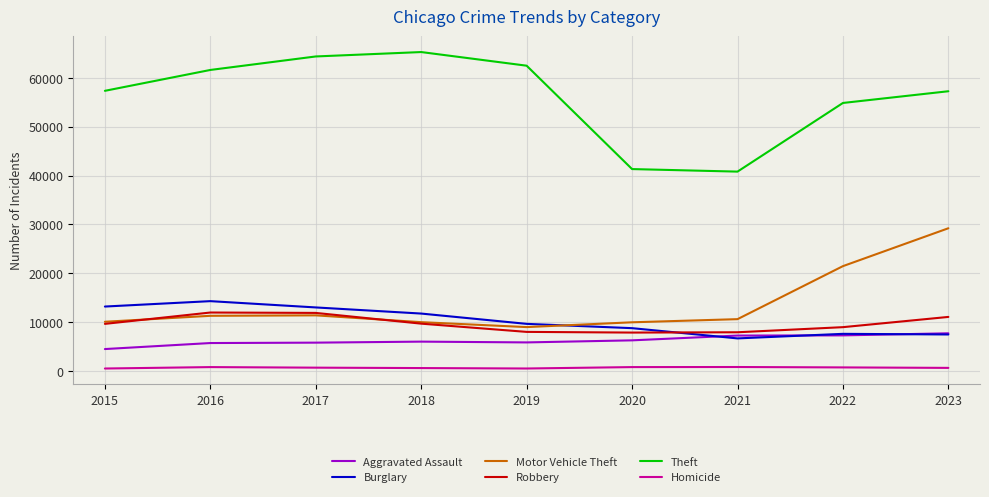

What is the maximum value shown in the chart?

65288